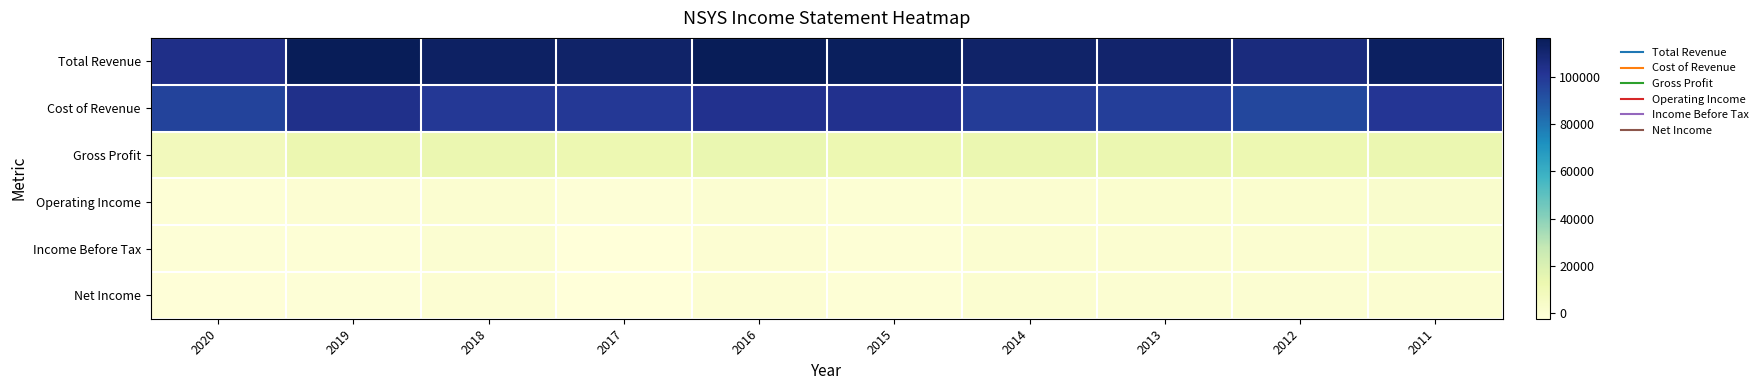

Which series has the largest total across all categories?

Total Revenue